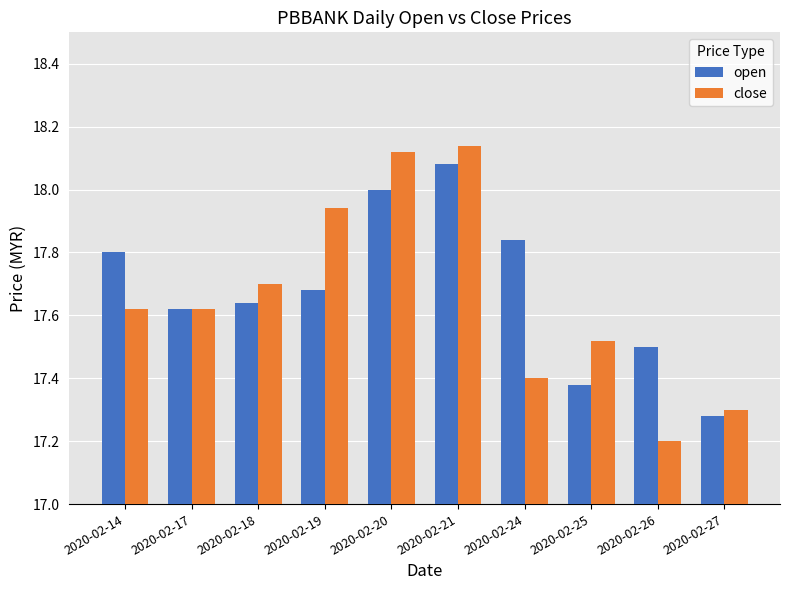

What is the lowest value of the close series?

17.2